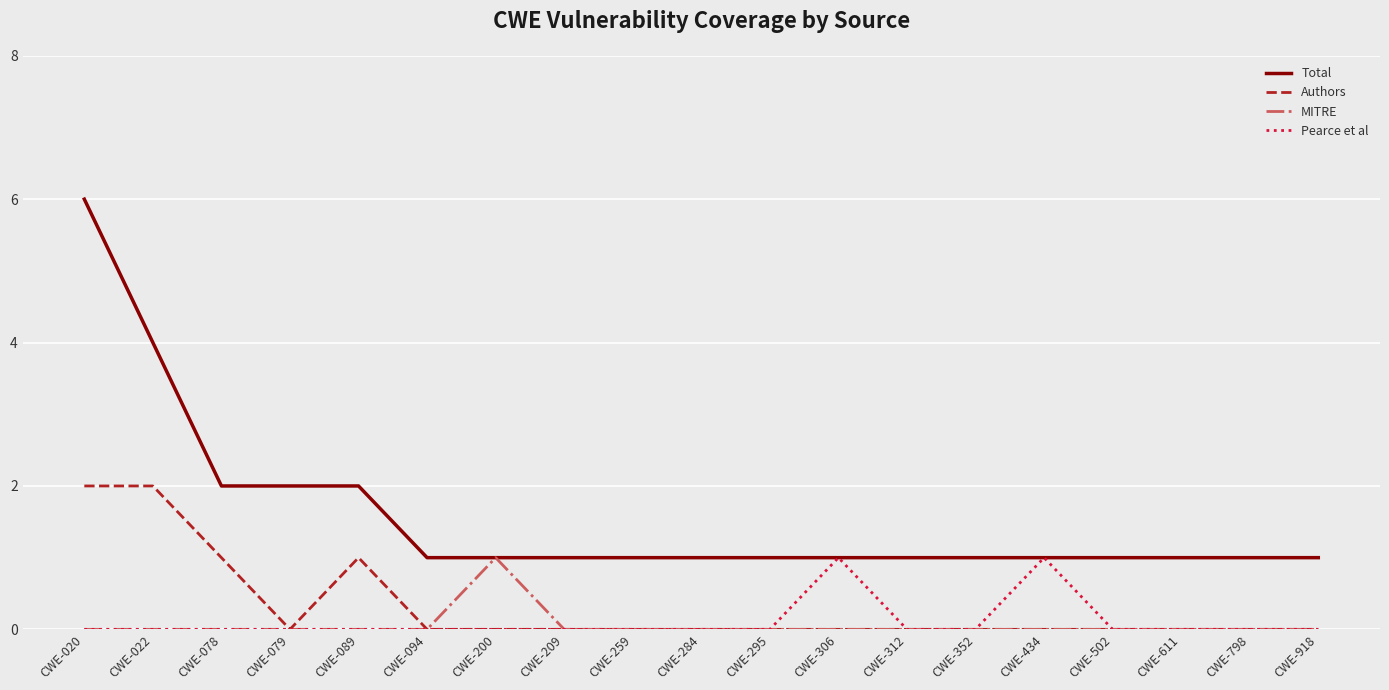

What is the difference between the highest and lowest values at CWE-306?

1